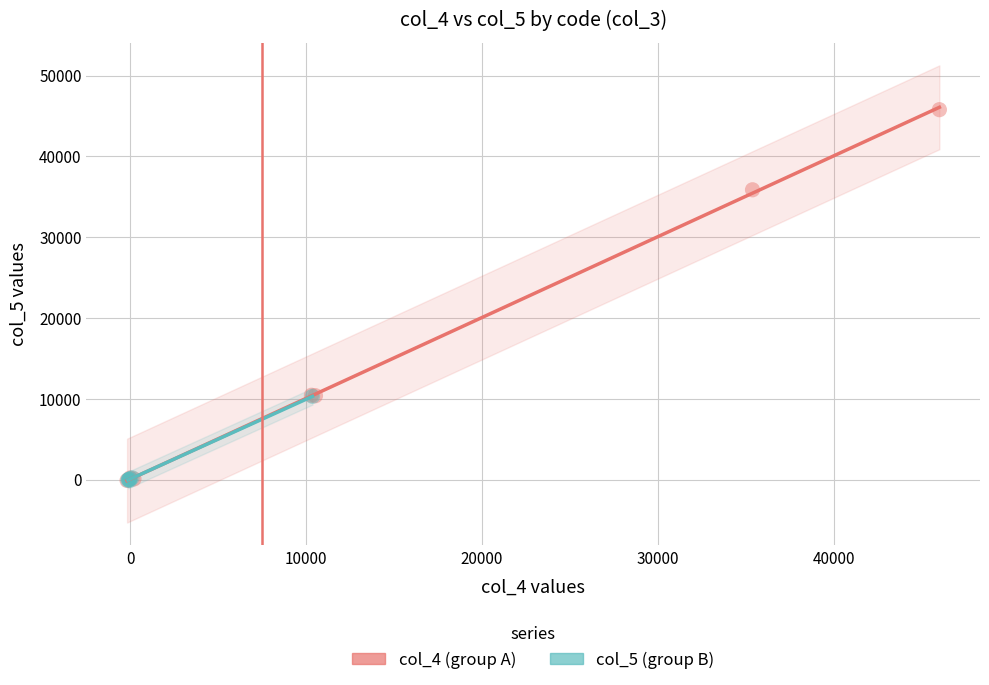

Which series has the largest Y range (max minus min)?

col_4 (group A)